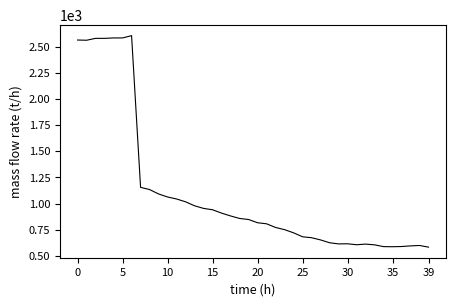

What is the minimum value shown in the chart?

584